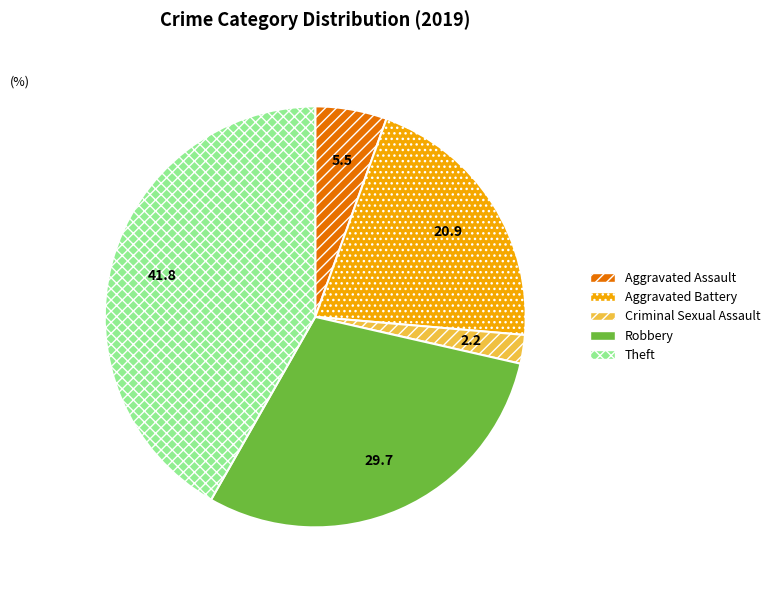

Approximately how many times larger is the value at Theft compared to Aggravated Battery?

2.0